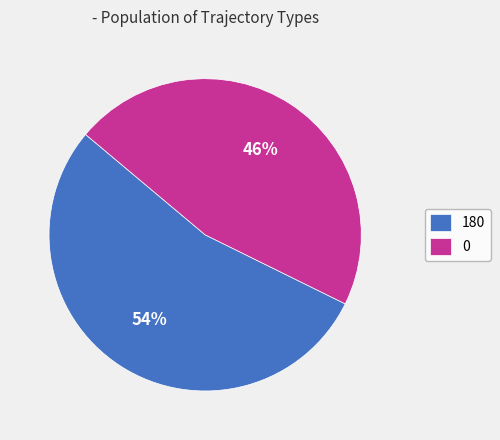

What is the majority slice?

180